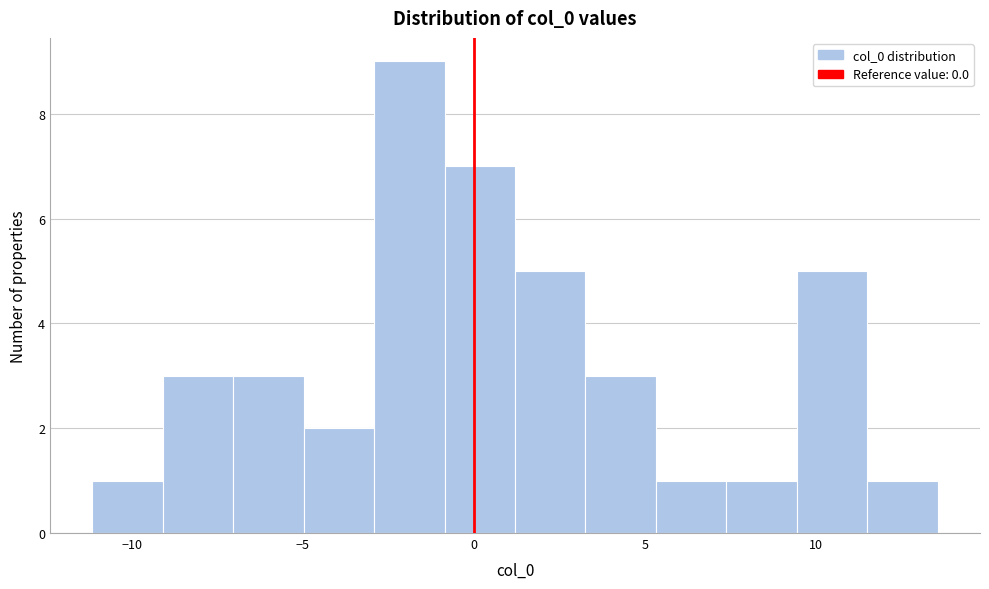

How tall is the bar that spans -11.0 to -9.0 on the x-axis? Neither the bar edges nor the heights are printed on the chart, so give them approximately, as read against the axes.

1